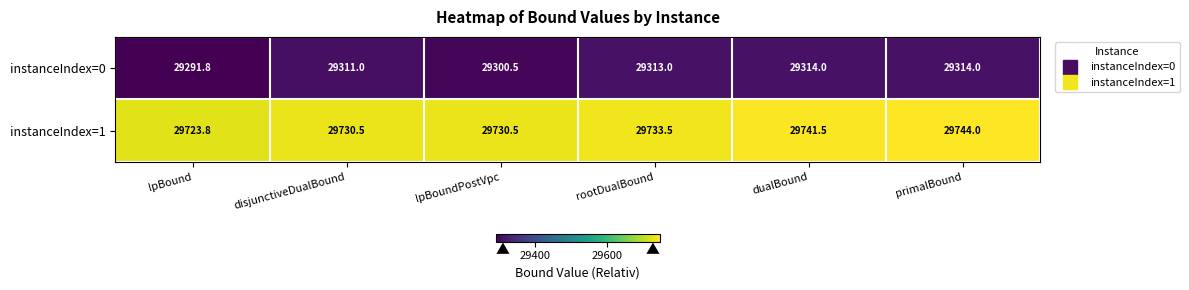

Between lpBound and rootDualBound, which series saw the biggest shift?

instanceIndex=0